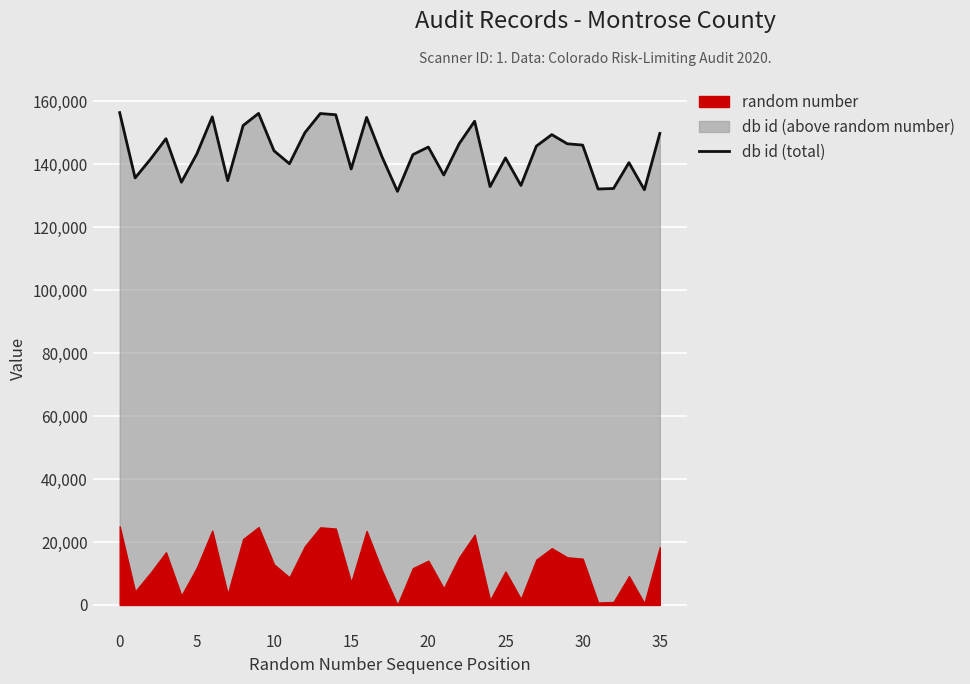

At which category does the chart reach its minimum across all series?

18